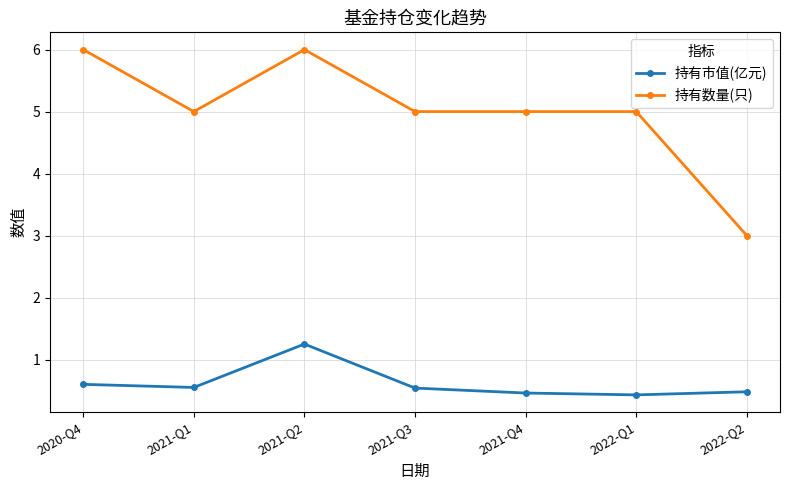

What is the value of the 持有数量(只) point at the 4th from the left?

5.0